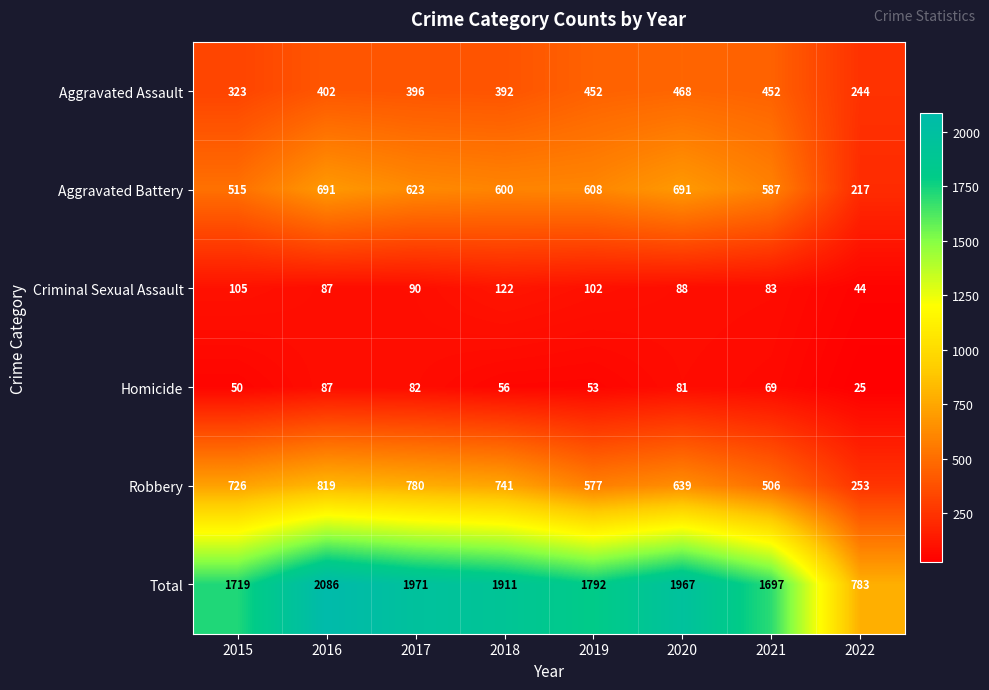

Rank the series at 2017 from lowest to highest value.

Homicide, Criminal Sexual Assault, Aggravated Assault, Aggravated Battery, Robbery, Total